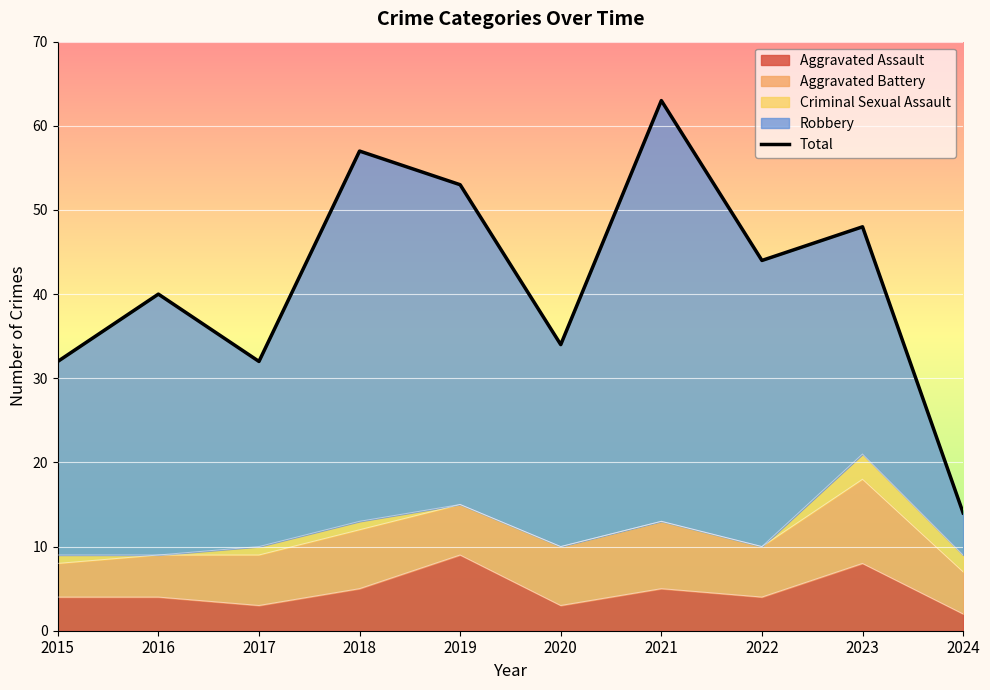

At which category does the chart reach its peak across all series?

2021